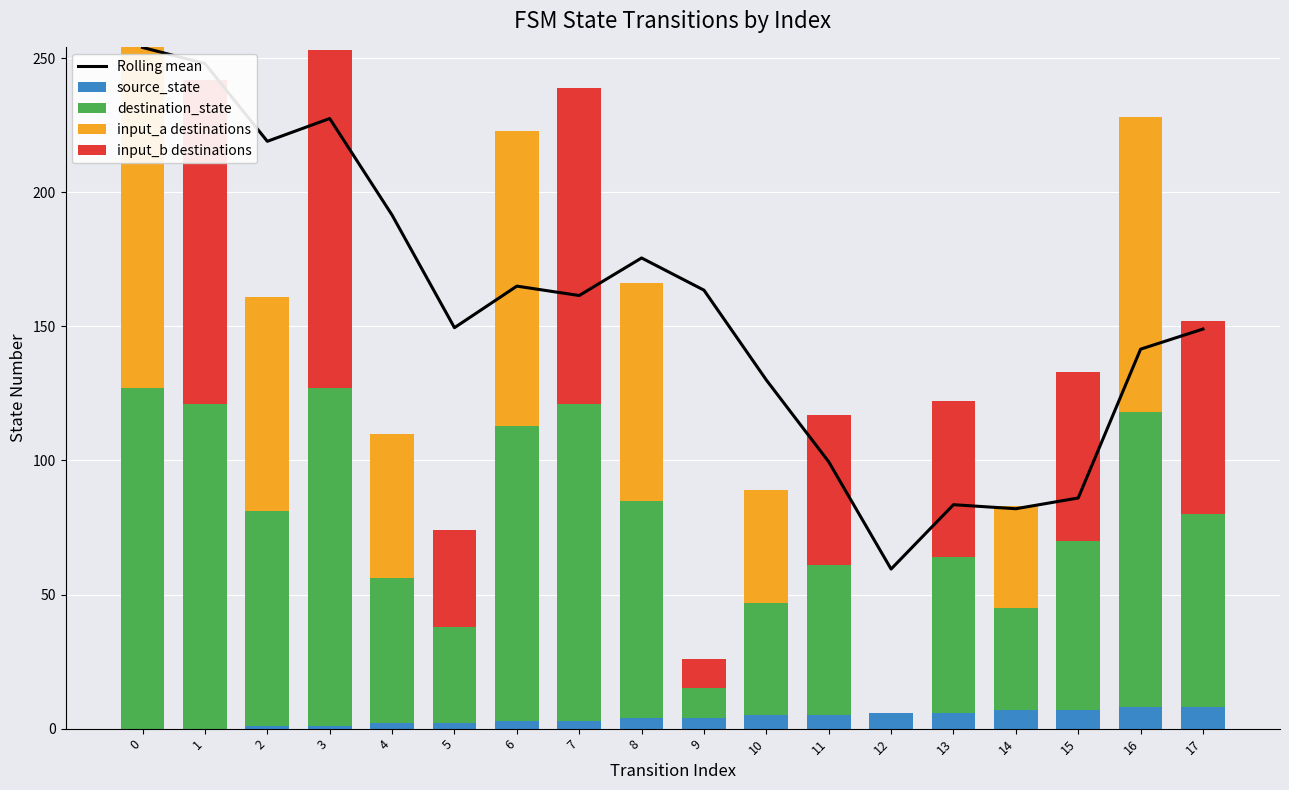

Is it true that source_state equals 7.0 at 15?

True